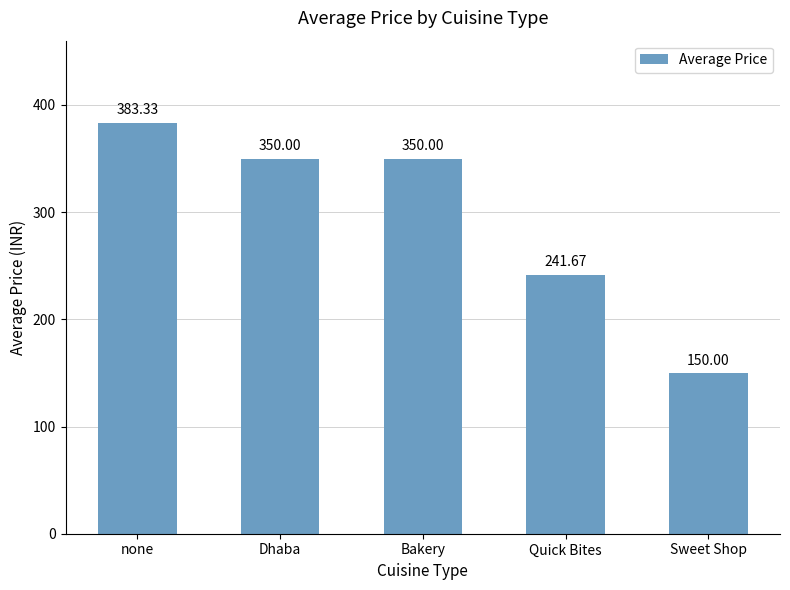

What is the label of the 5th bar from the right?

none